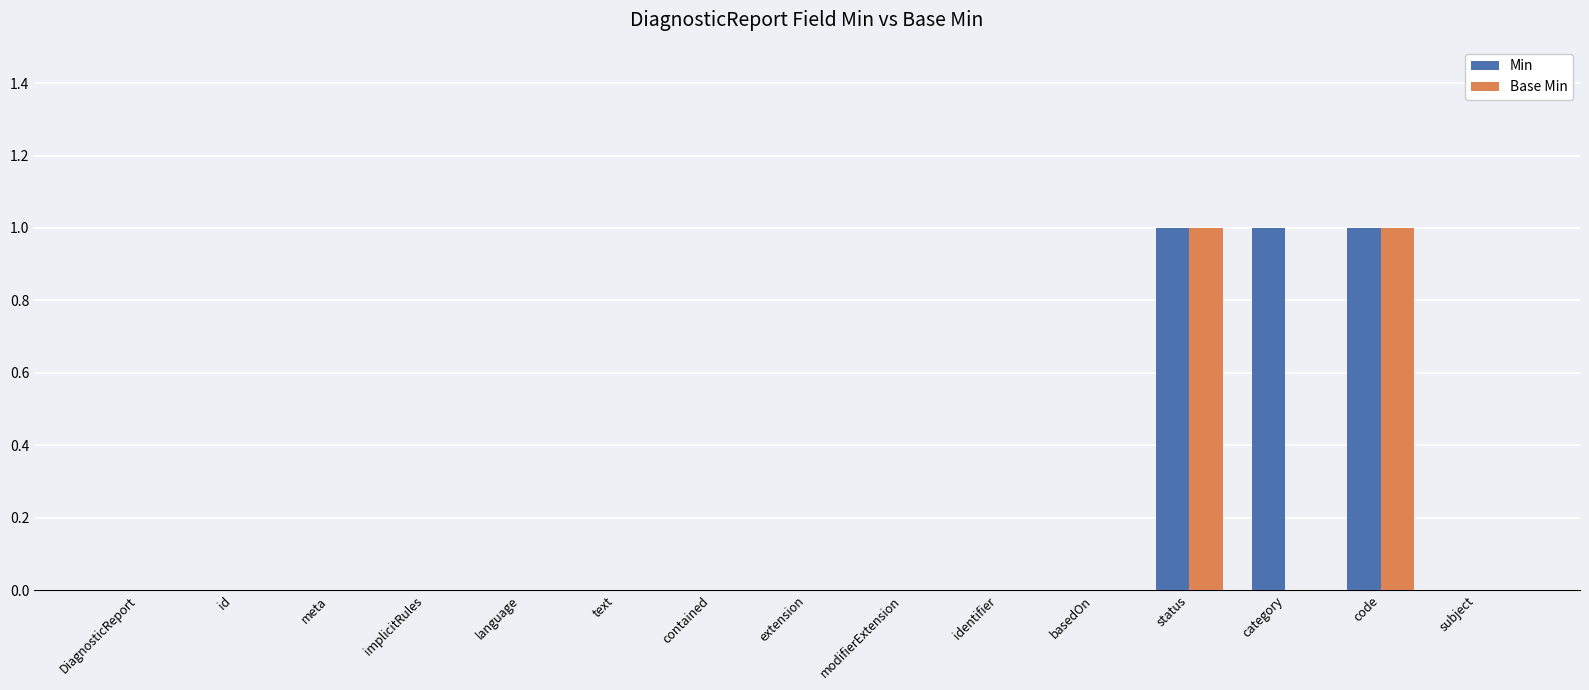

How many series are shown in this chart?

2